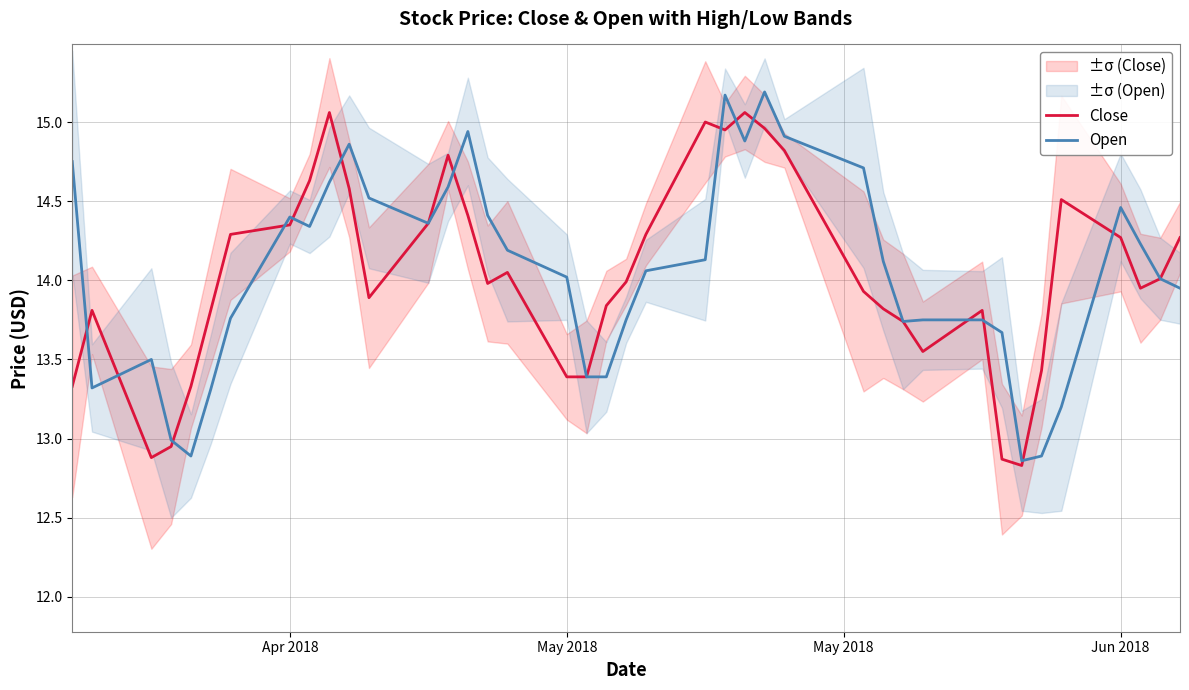

The value of Close at Jun 2018 is 14.3. True or false?

True